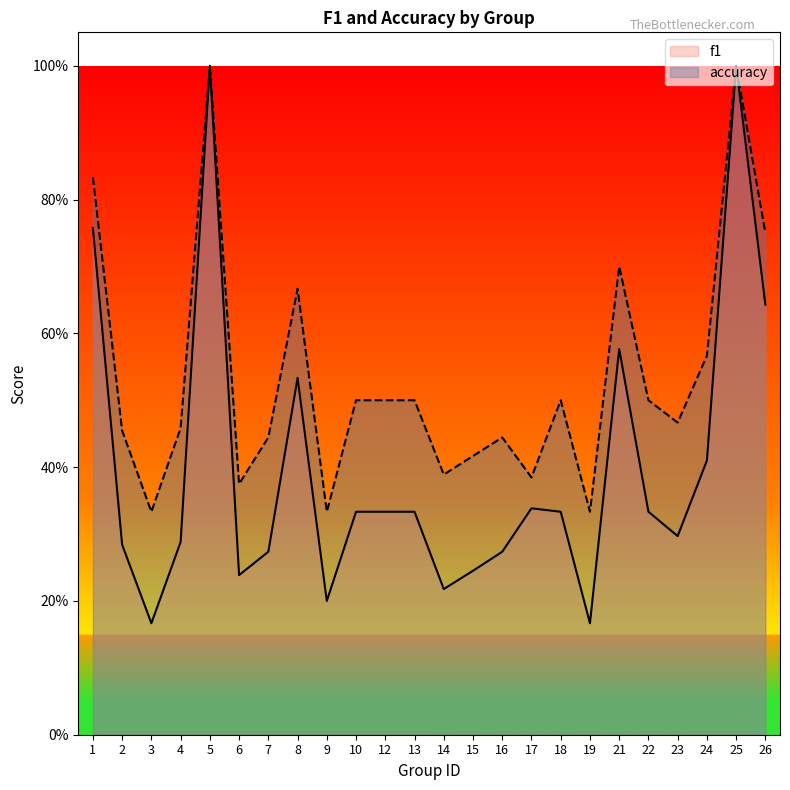

What is the lowest value of the f1 series?

0.2